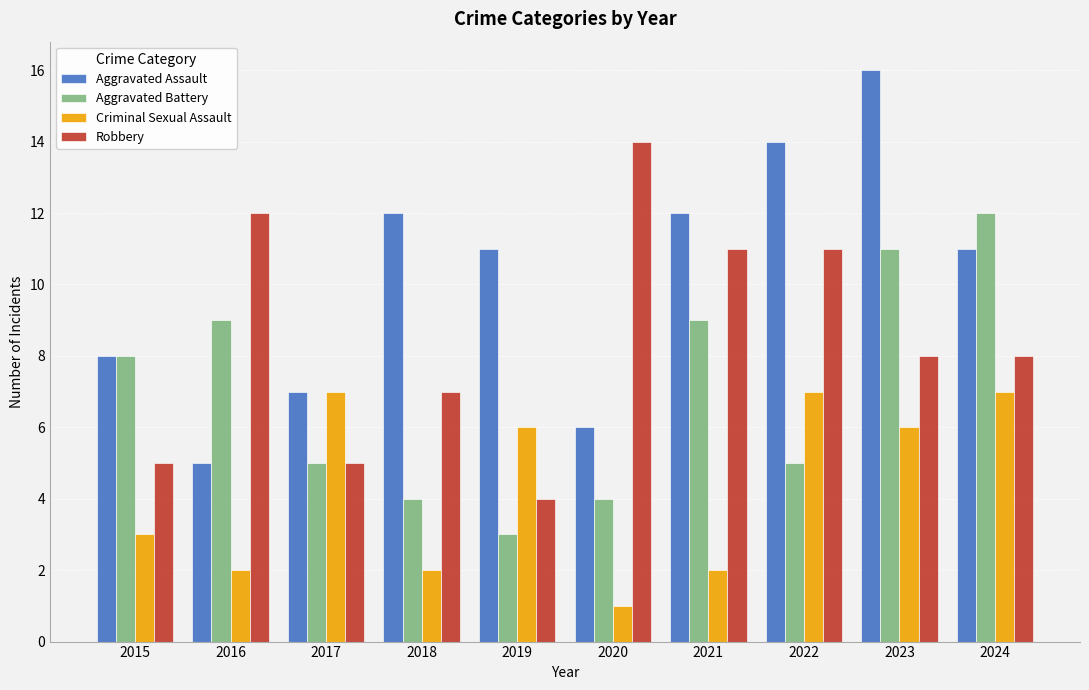

List the series in order of their peak value, highest first.

Aggravated Assault, Robbery, Aggravated Battery, Criminal Sexual Assault